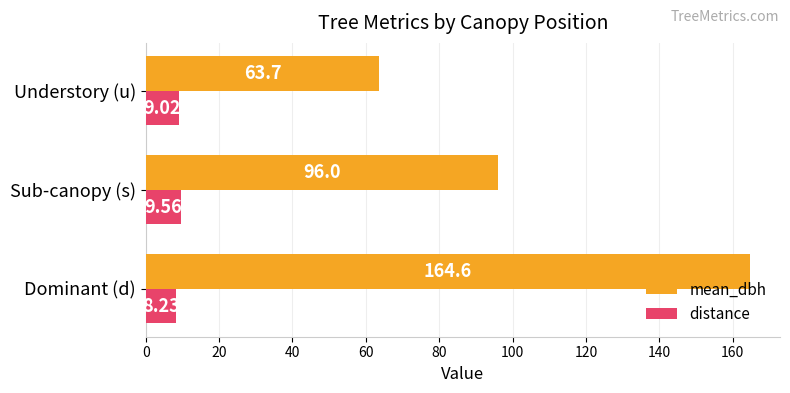

At which label is mean_dbh closest to 114?

Sub-canopy (s)